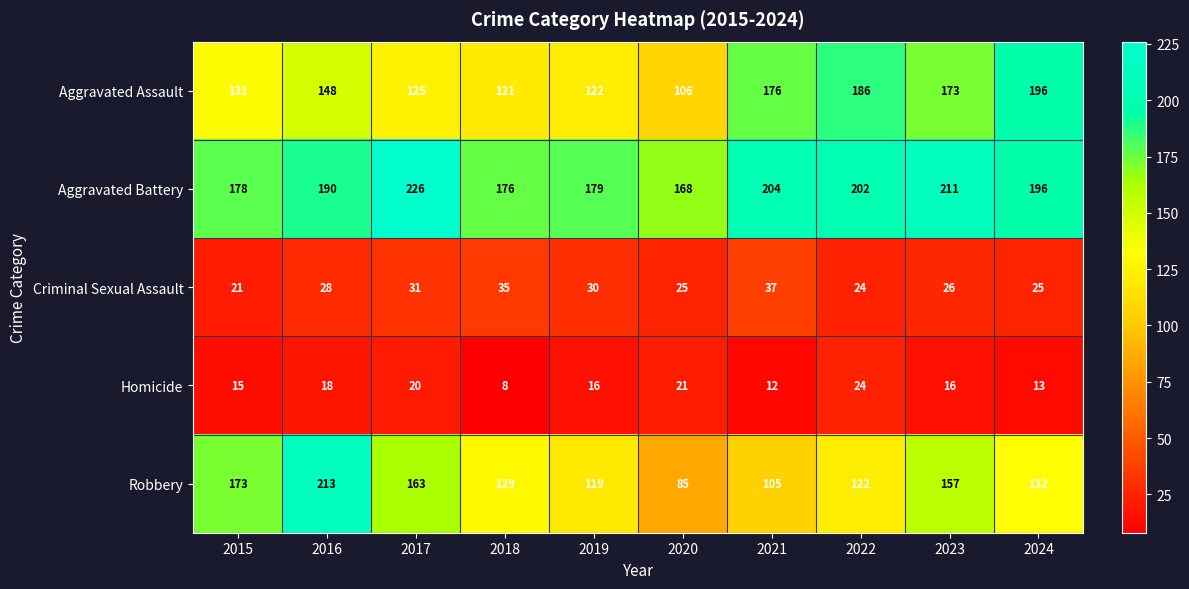

At which label does Robbery reach its minimum?

2020